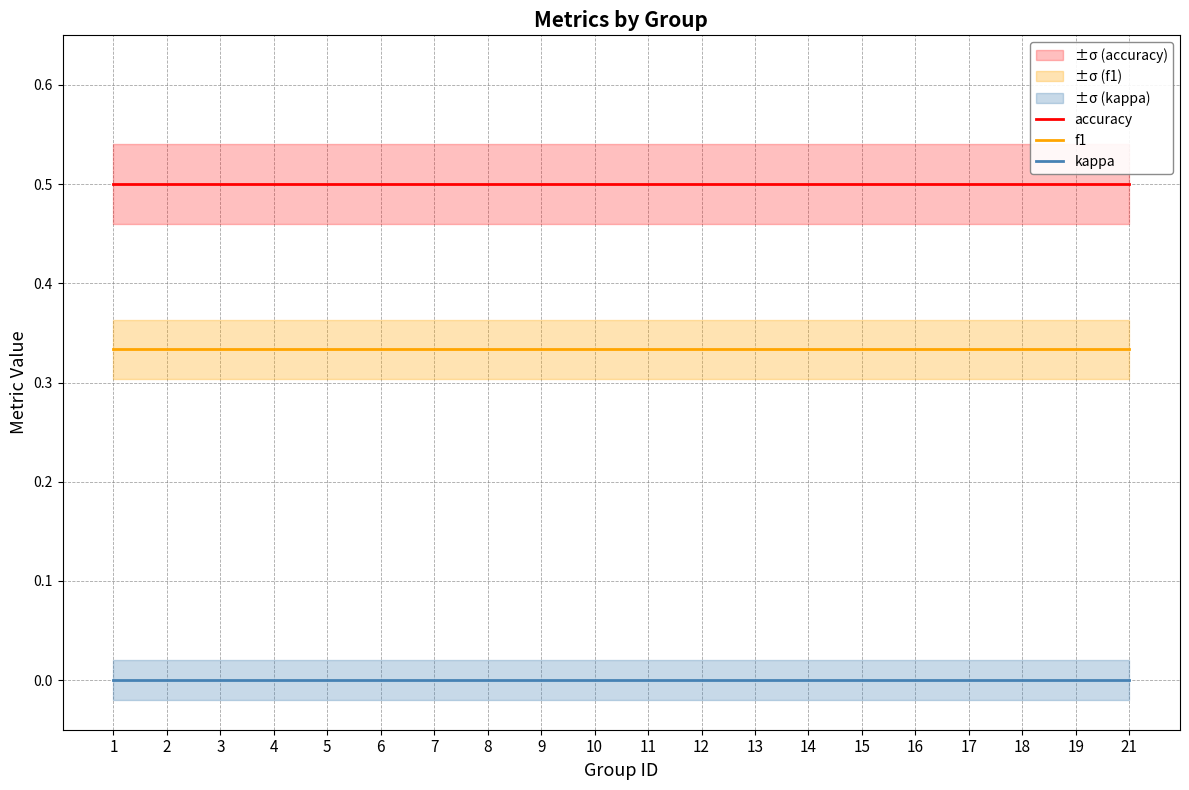

Is the value of f1 at 15 greater than the value of accuracy at 11?

No